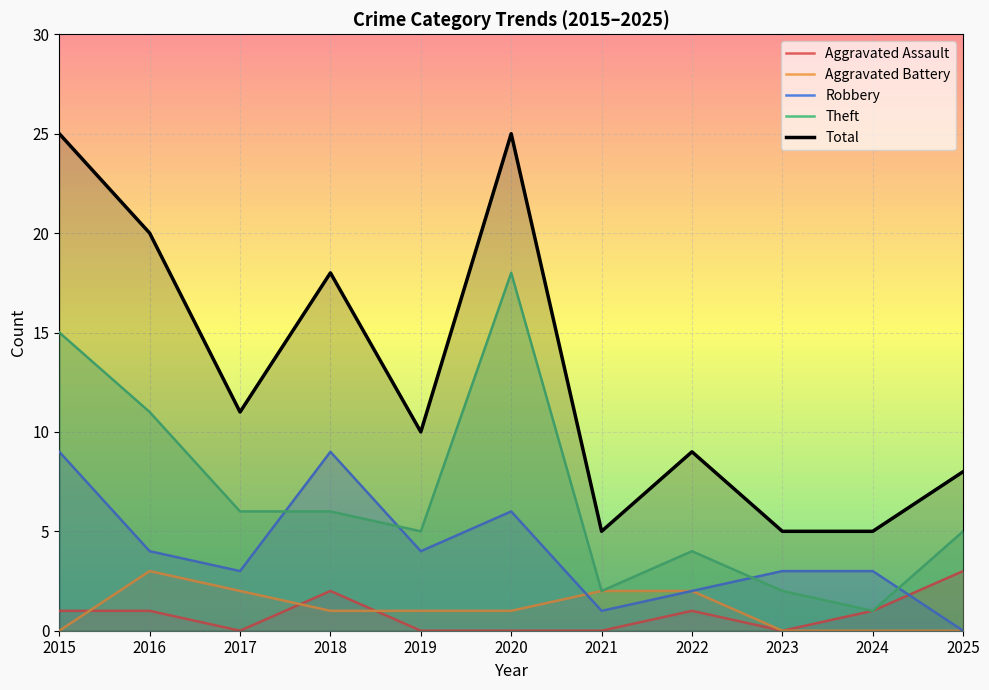

How many values in the Robbery series exceed 3?

5